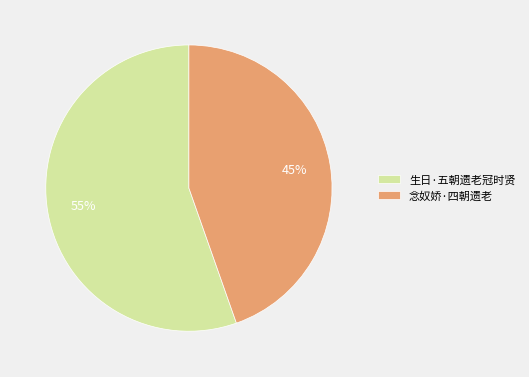

To the nearest percent, what is the combined percentage of 生日·五朝遗老冠时贤 and 念奴娇·四朝遗老?

100%